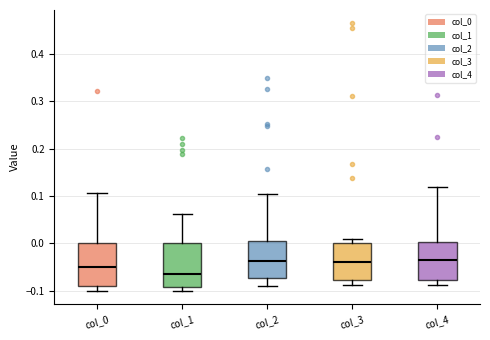

Reading left to right, transcribe this box plot: for each box, give where its median line is, the range the box spans, and where its two whiskers end, as read against the y-axis. The values are not printed on the chart, so give them approximately, as read against the axis.

col_0: median -0.05, box -0.09 to 0.00, whiskers -0.10 to 0.11
col_1: median -0.06, box -0.09 to 0.00, whiskers -0.10 to 0.06
col_2: median -0.04, box -0.07 to 0.00, whiskers -0.09 to 0.10
col_3: median -0.04, box -0.08 to 0.00, whiskers -0.09 to 0.01
col_4: median -0.04, box -0.08 to 0.00, whiskers -0.09 to 0.12